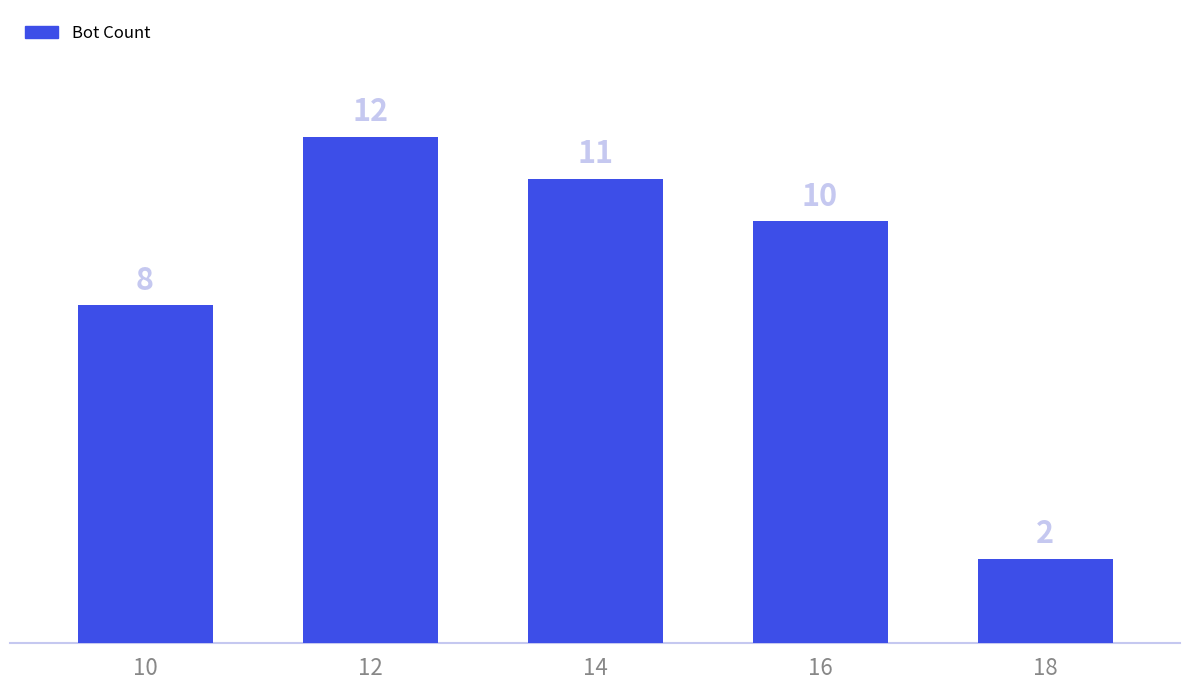

Is it true that the value at 18 is 2?

True